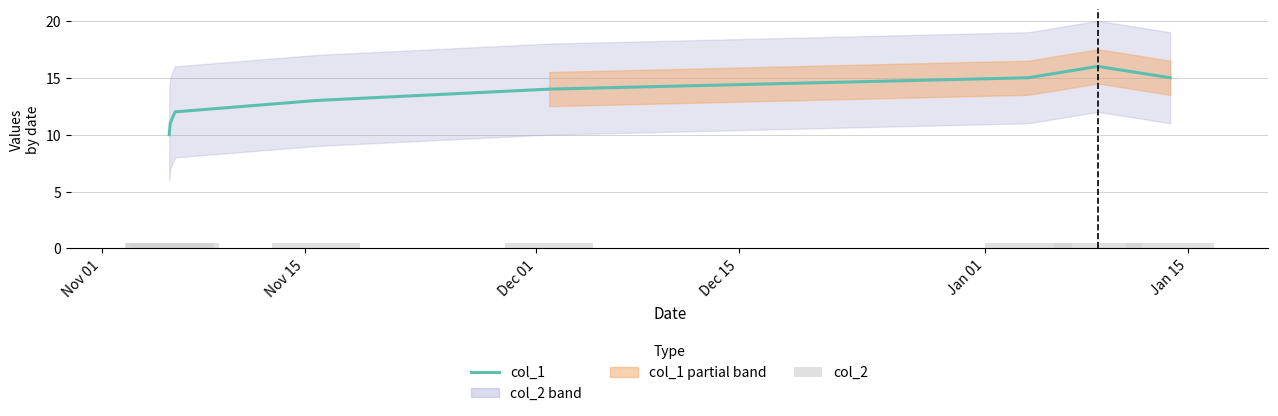

What is the lowest value of the col_1 series?

10